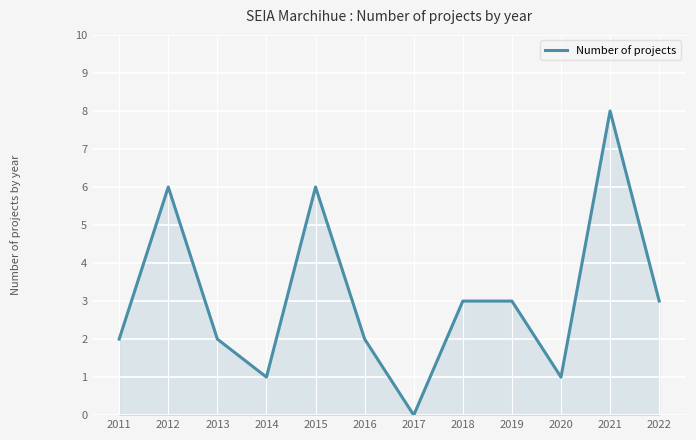

How many interior local valleys (lower than both neighbors) does the data have?

3